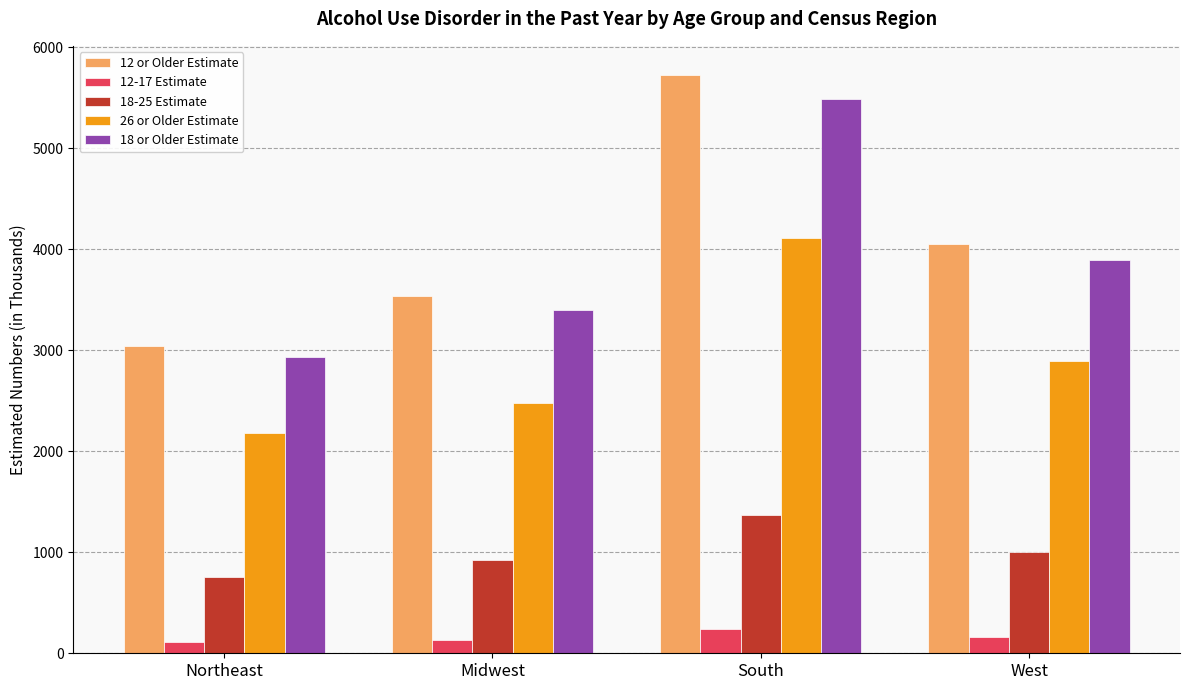

Which series has the widest spread of values?

12 or Older Estimate